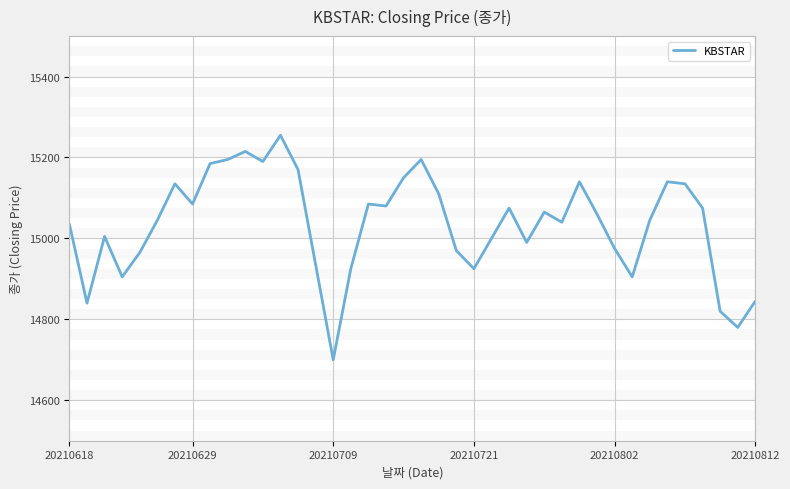

What is the minimum value shown in the chart?

14700